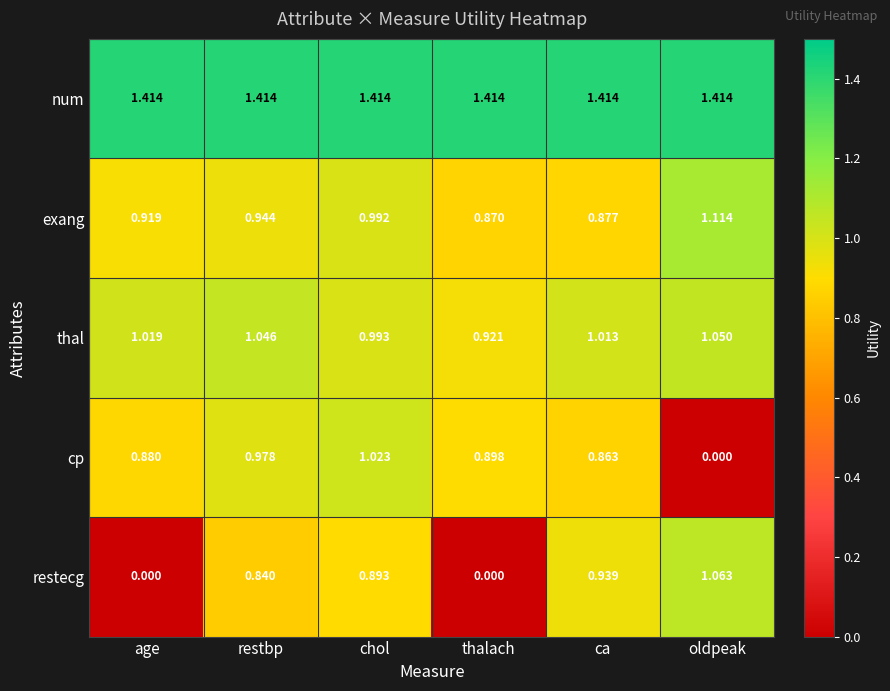

At which label does thal first exceed 1?

age